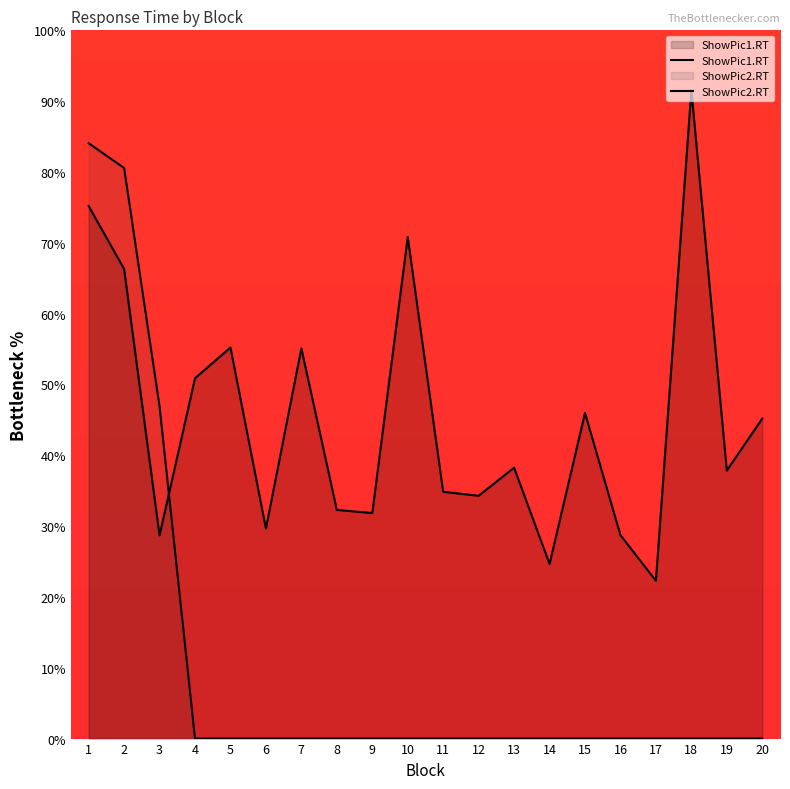

List the series in order of their peak value, highest first.

ShowPic1.RT, ShowPic2.RT